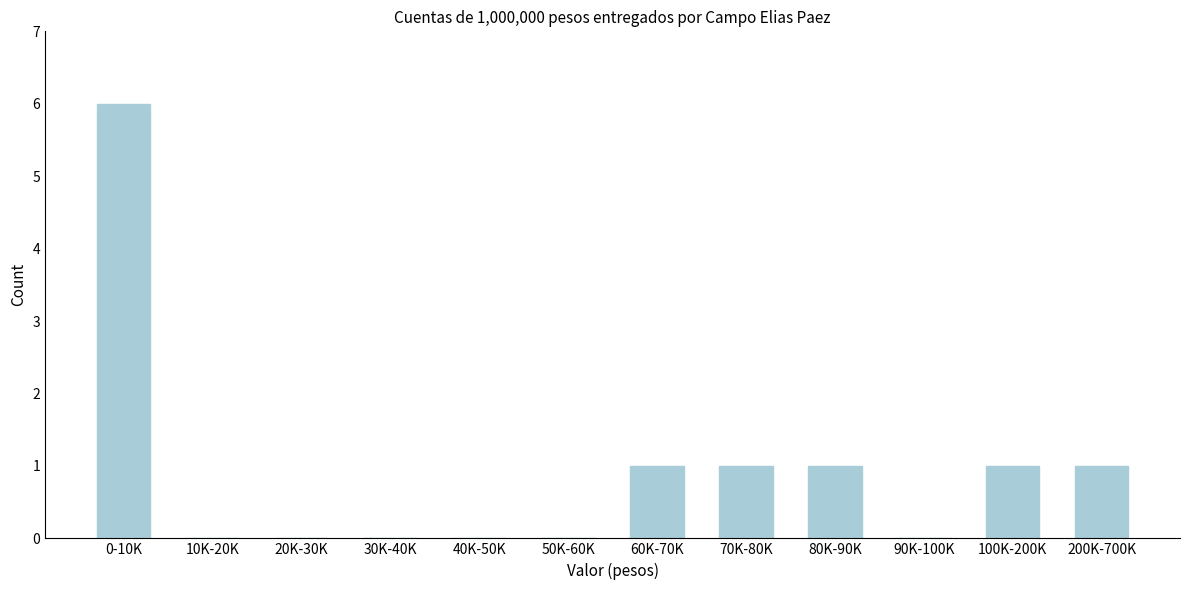

Reading right to left, what are all the values shown in this chart?

200K-700K=1	100K-200K=1	90K-100K=0	80K-90K=1	70K-80K=1	60K-70K=1	50K-60K=0	40K-50K=0	30K-40K=0	20K-30K=0	10K-20K=0	0-10K=6